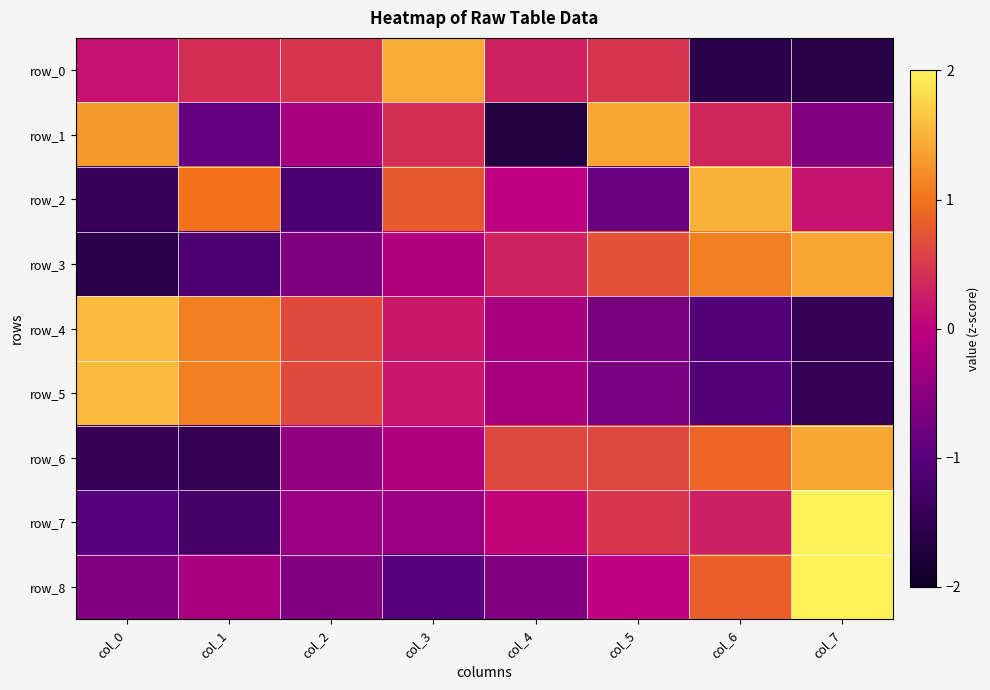

Rank the series at col_3 from highest to lowest value.

row_0, row_2, row_1, row_4, row_5, row_3, row_6, row_7, row_8